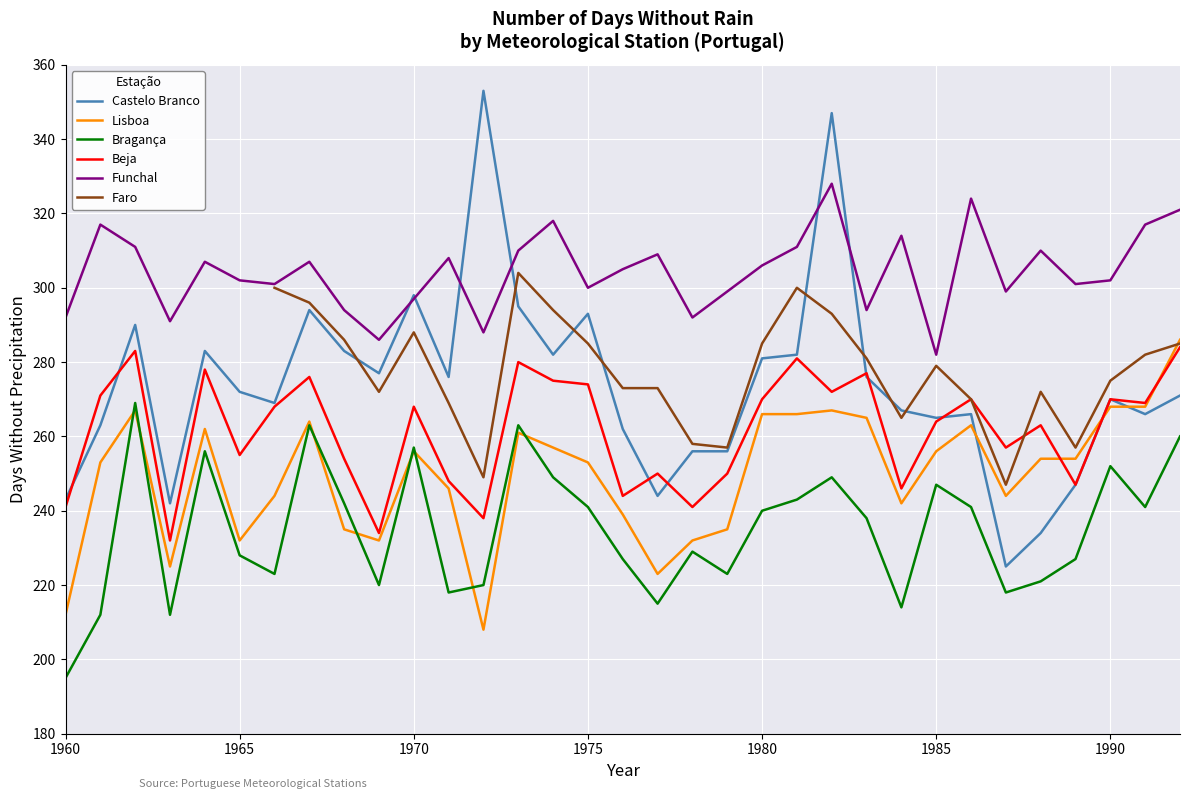

Which series has the largest range (max minus min)?

Castelo Branco